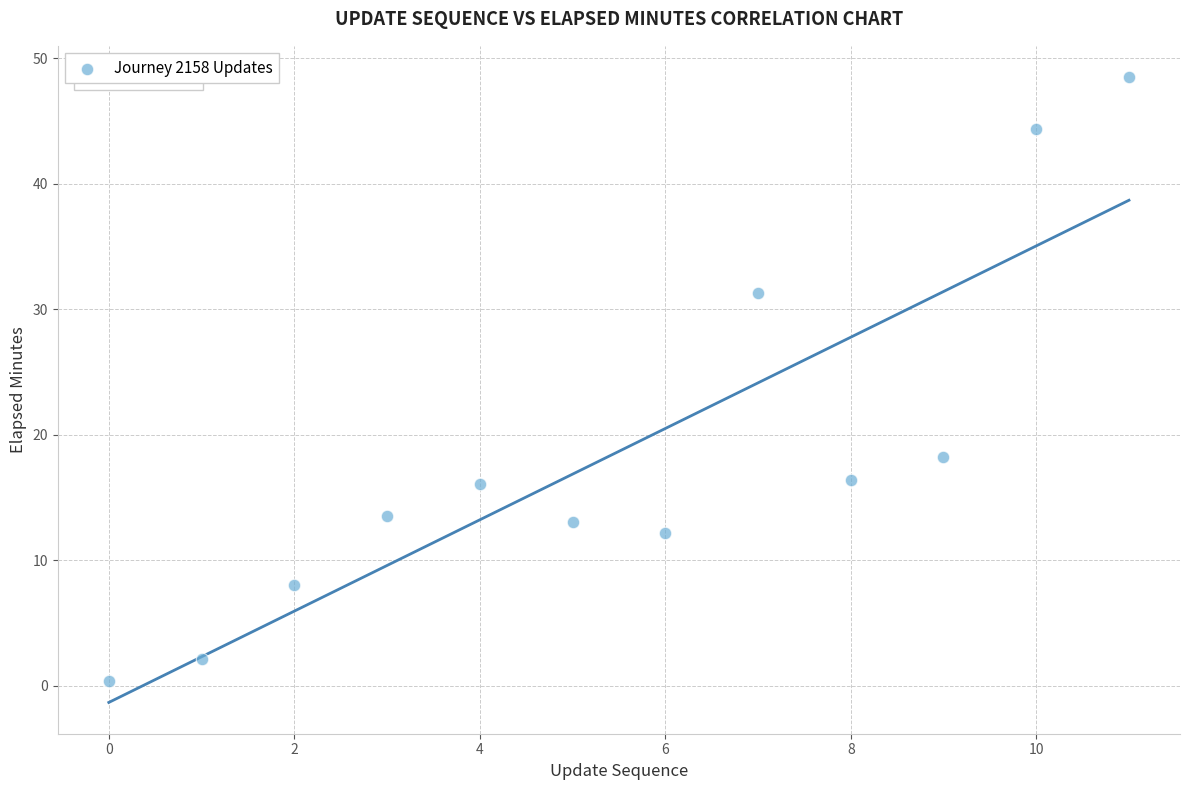

What Y value in the scatter plot is closest to 24?

18.3